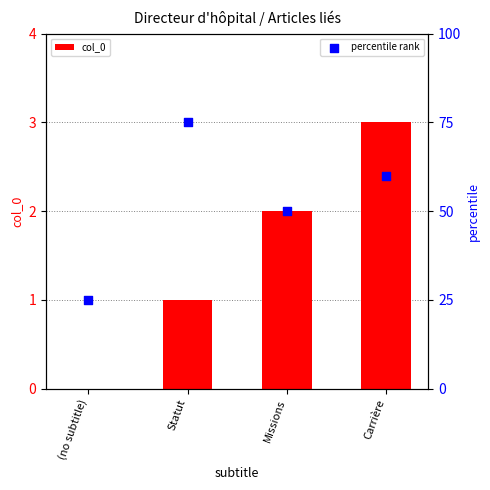

What are all the series names shown in the legend?

col_0, percentile rank